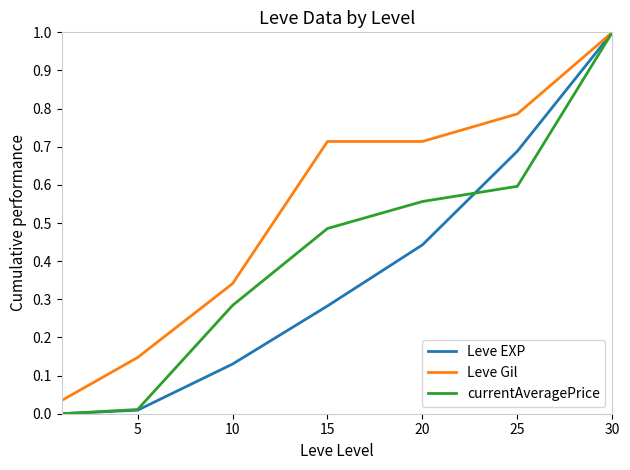

Which series has the largest total across all categories?

Leve Gil